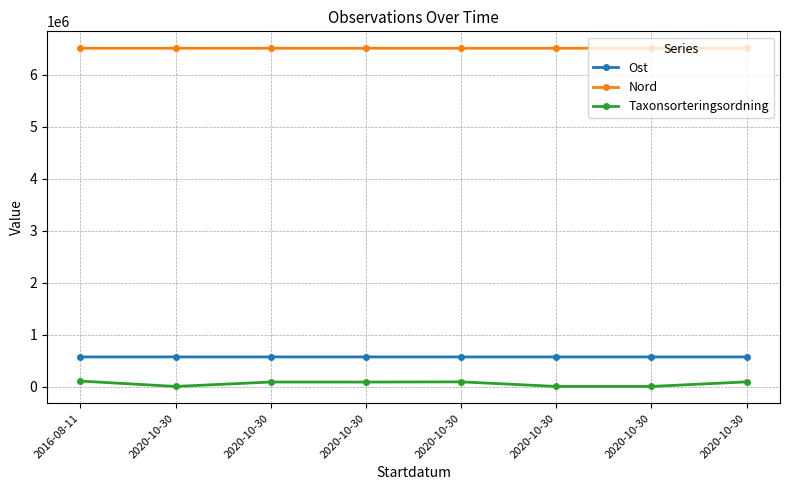

How many series are shown in this chart?

3